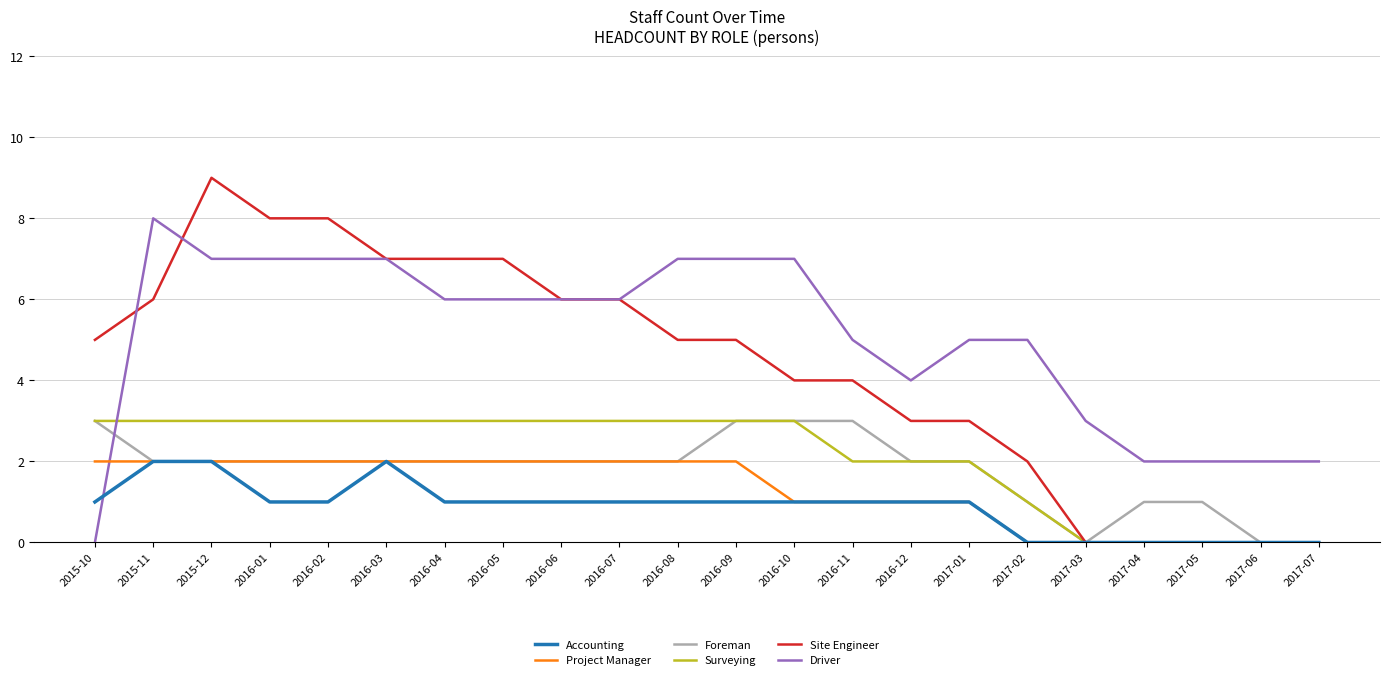

What are all the series names shown in the legend?

Accounting, Project Manager, Foreman, Surveying, Site Engineer, Driver